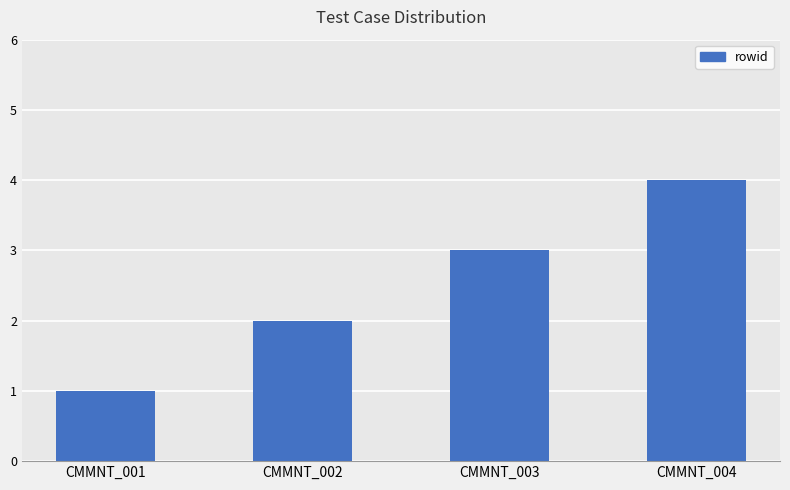

Reading left to right, transcribe all the data shown in this chart.

1	2	3	4